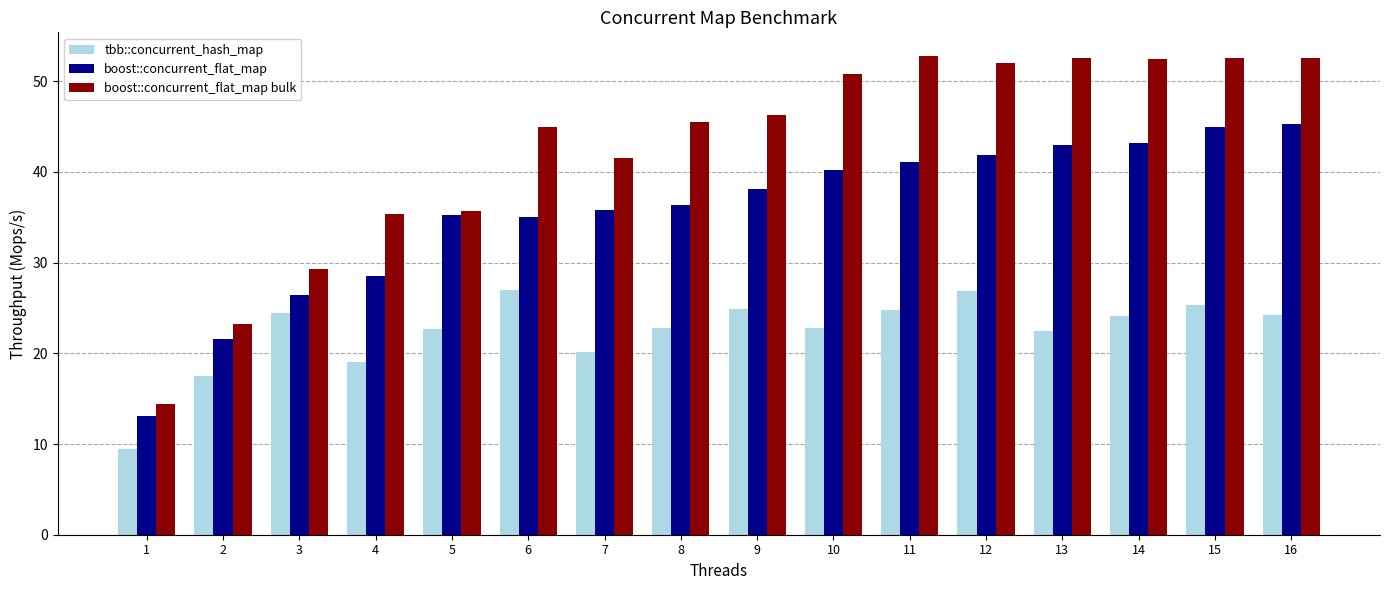

What is the value of the tbb::concurrent_hash_map bar at the 10th from the left?

22.8